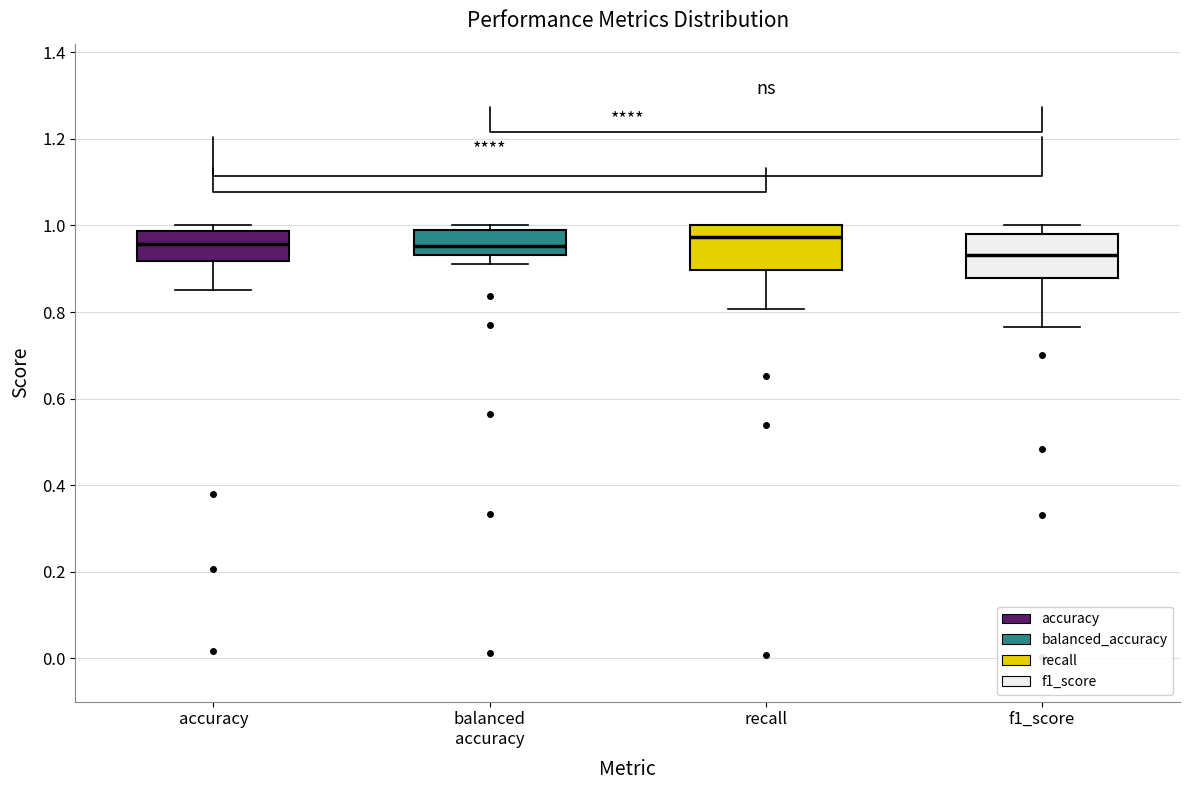

Reading left to right, transcribe this box plot: for each box, give where its median line is, the range the box spans, and where its two whiskers end, as read against the y-axis. The values are not printed on the chart, so give them approximately, as read against the axis.

accuracy: median 0.96, box 0.92 to 0.98, whiskers 0.86 to 1.00
balanced accuracy: median 0.96, box 0.94 to 1.00, whiskers 0.92 to 1.00 (just above the box's upper edge)
recall: median 0.98, box 0.90 to 1.00, whiskers 0.80 to 1.00
f1_score: median 0.94, box 0.88 to 0.98, whiskers 0.76 to 1.00